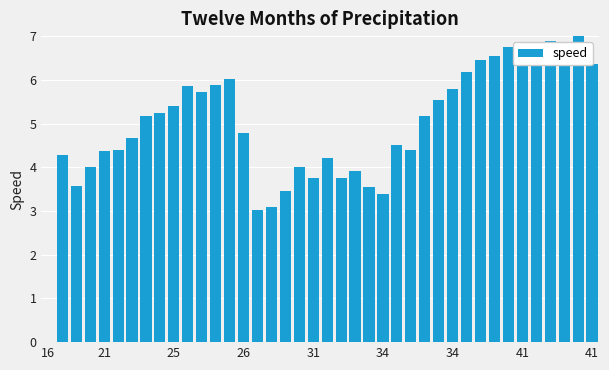

Reading left to right, extract all data points from this chart.

0.0	4.3	3.6	4.0	4.4	4.4	4.7	5.2	5.2	5.4	5.8	5.7	5.9	6.0	4.8	3.0	3.1	3.5	4.0	3.8	4.2	3.8	3.9	3.5	3.4	4.5	4.4	5.2	5.5	5.8	6.2	6.5	6.5	6.8	6.4	6.6	6.9	6.8	7.0	6.4